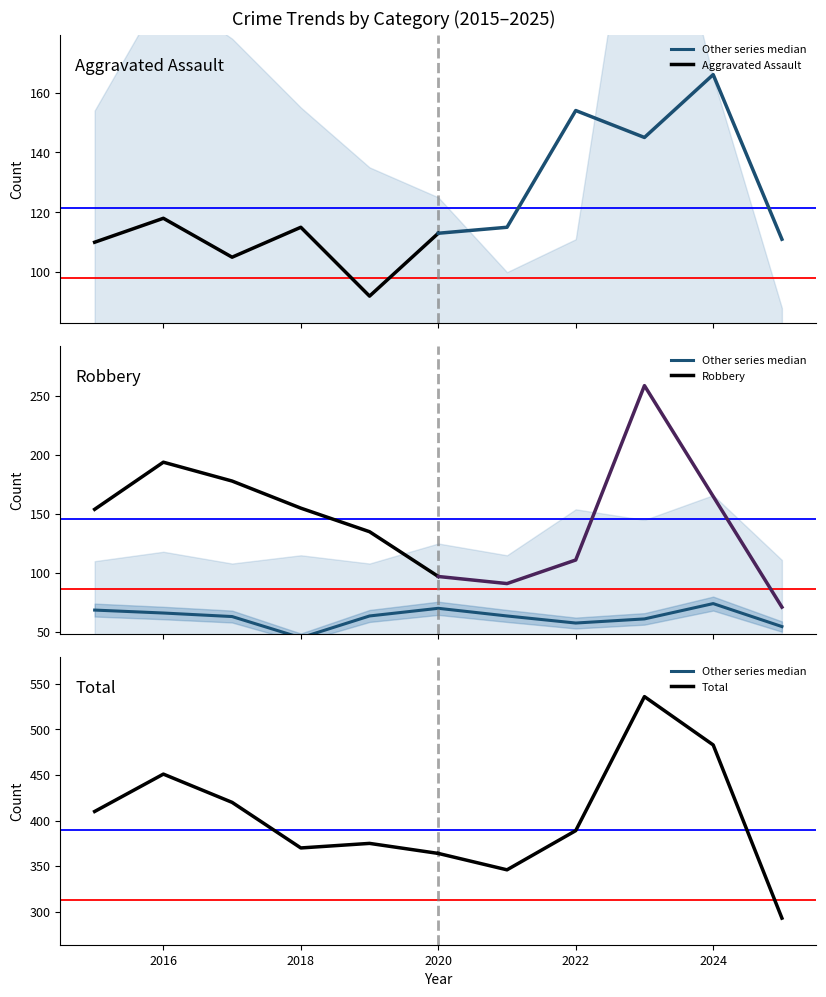

Reading left to right, list all the values displayed in this chart.

Aggravated Assault: 2015=110	2016=118	2017=105	2018=115	2019=92	2020=113	2021=115	2022=154	2023=145	2024=166	2025=111
Aggravated Battery: 2015=108	2016=102	2017=108	2018=67	2019=108	2020=125	2021=100	2022=81	2023=92	2024=119	2025=88
Criminal Sexual Assault: 2015=29	2016=30	2017=21	2018=23	2019=35	2020=27	2021=27	2022=34	2023=30	2024=29	2025=21
Homicide: 2015=9	2016=7	2017=8	2018=10	2019=5	2020=2	2021=13	2022=9	2023=10	2024=4	2025=2
Robbery: 2015=154	2016=194	2017=178	2018=155	2019=135	2020=97	2021=91	2022=111	2023=259	2024=165	2025=71
Total: 2015=410	2016=451	2017=420	2018=370	2019=375	2020=364	2021=346	2022=389	2023=536	2024=483	2025=293